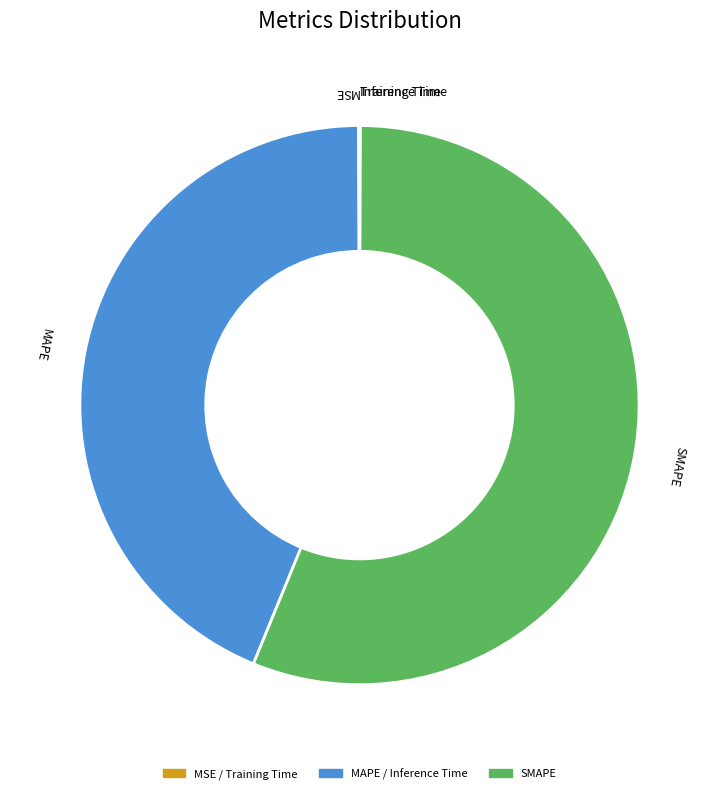

Is there a majority slice in this chart?

Yes